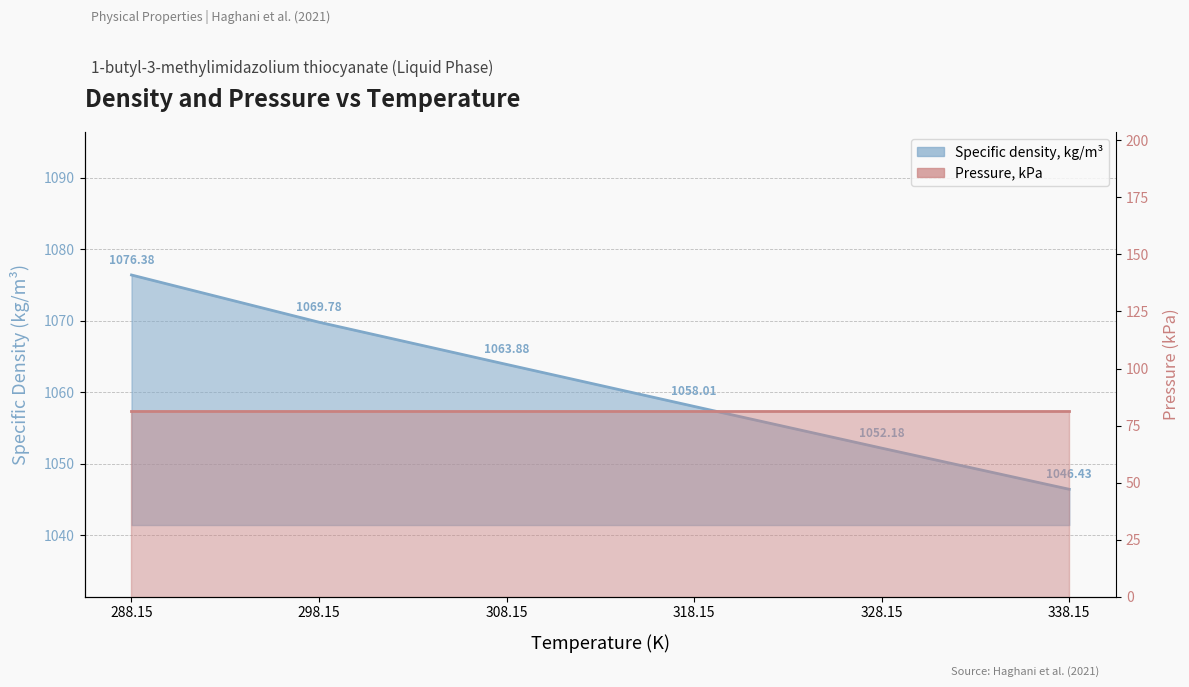

Rank the categories by value from lowest to highest.

338.15, 328.15, 318.15, 308.15, 298.15, 288.15